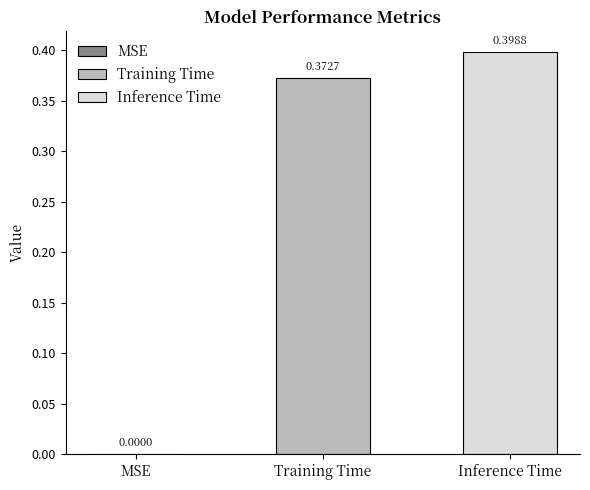

Are the bars grouped side by side (vs. stacked)?

Yes